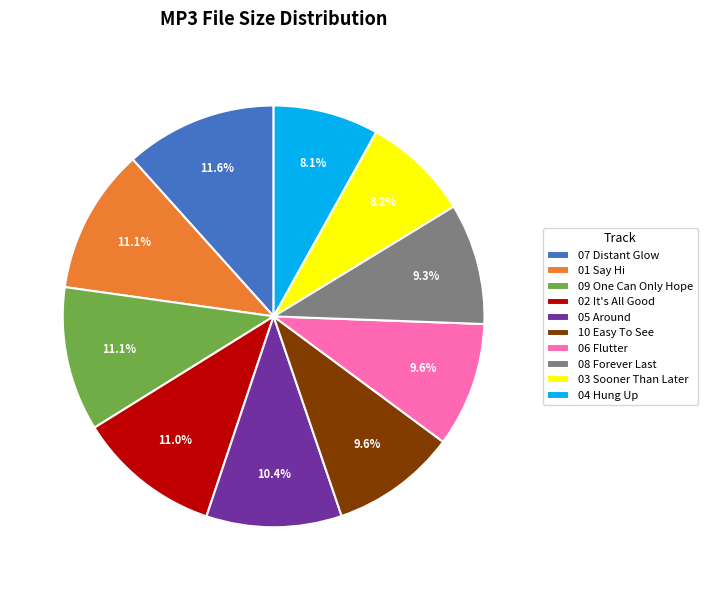

How many slices are in this pie chart?

10